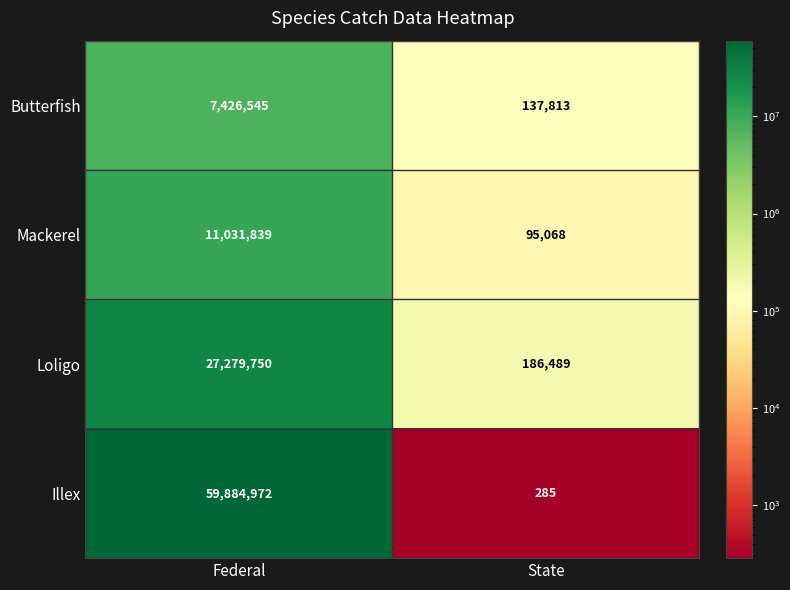

At State, list the series in order from smallest to largest.

Illex, Mackerel, Butterfish, Loligo